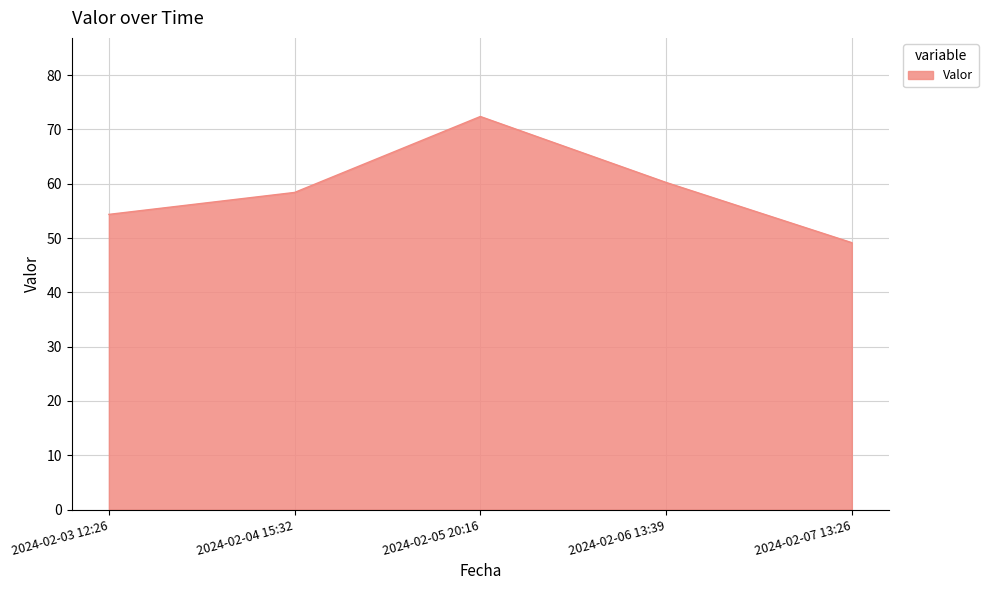

What position from the right is 2024-02-04 15:32?

4